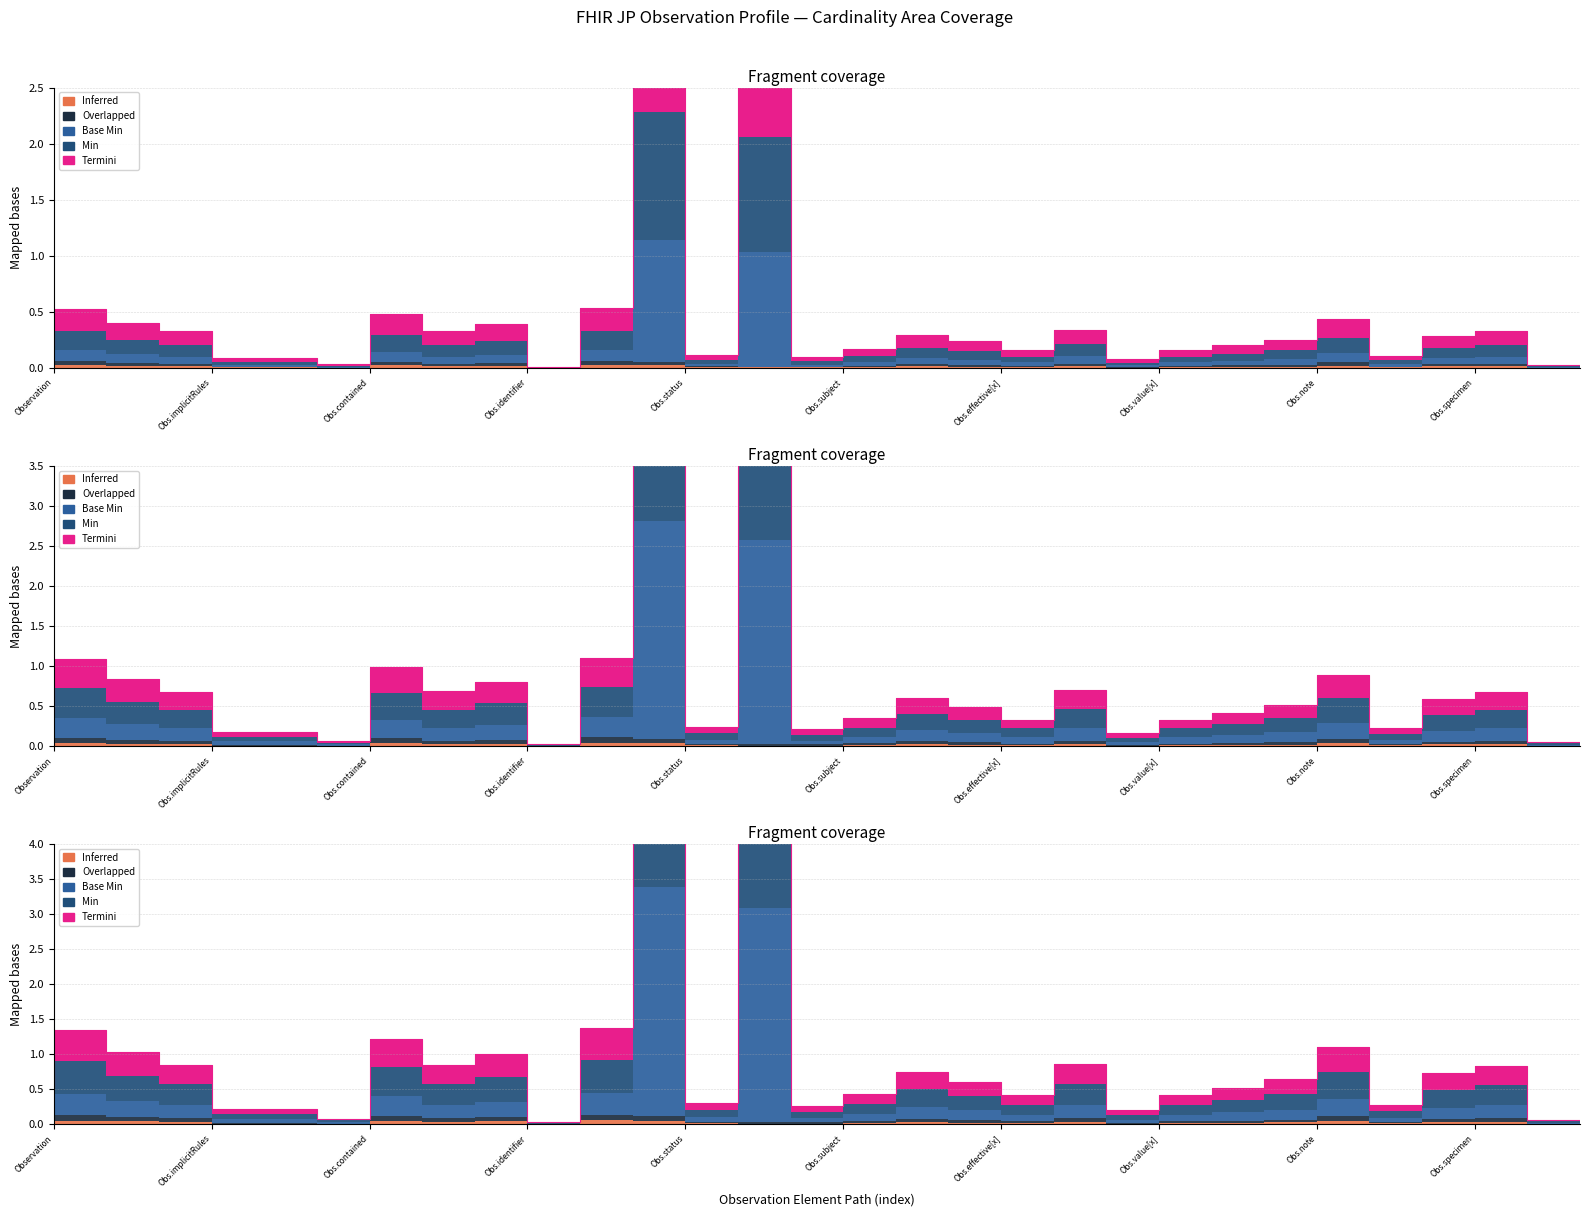

True or false: Termini and Base Min cross at least once.

False